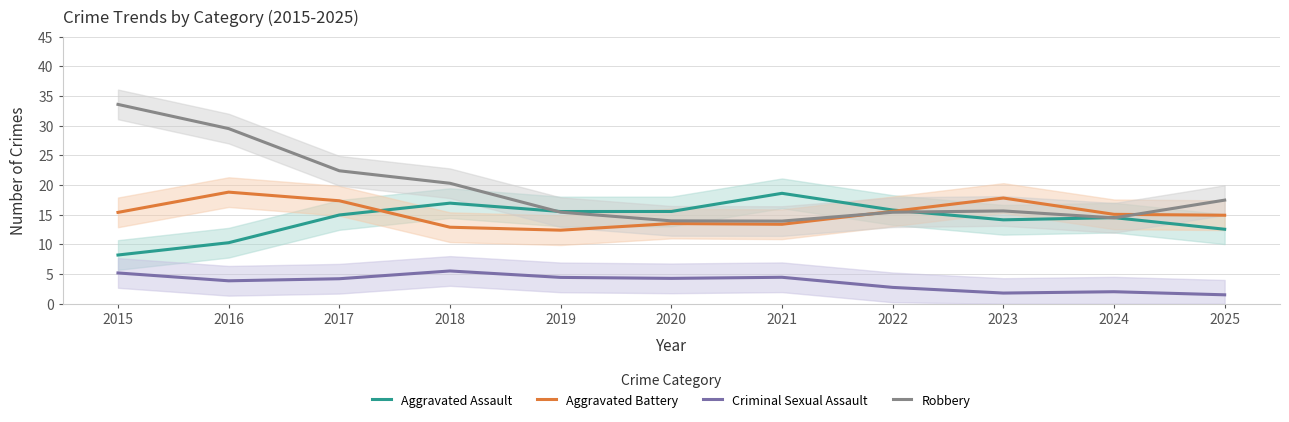

At which category does Aggravated Battery reach its first local valley?

2019